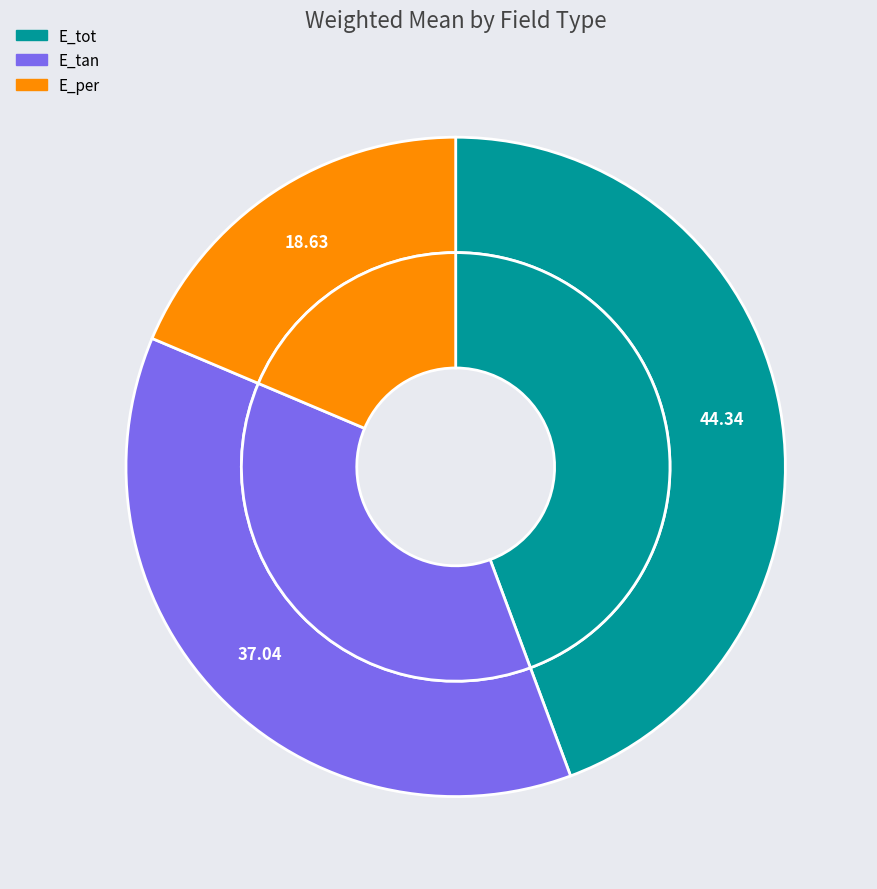

Is it true that E_per is 19% of the pie?

True